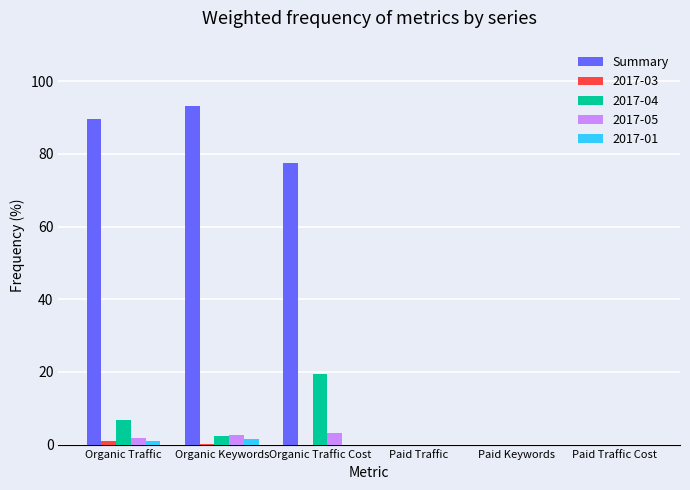

Between Organic Traffic Cost and Paid Traffic Cost, which series saw the biggest shift?

Summary